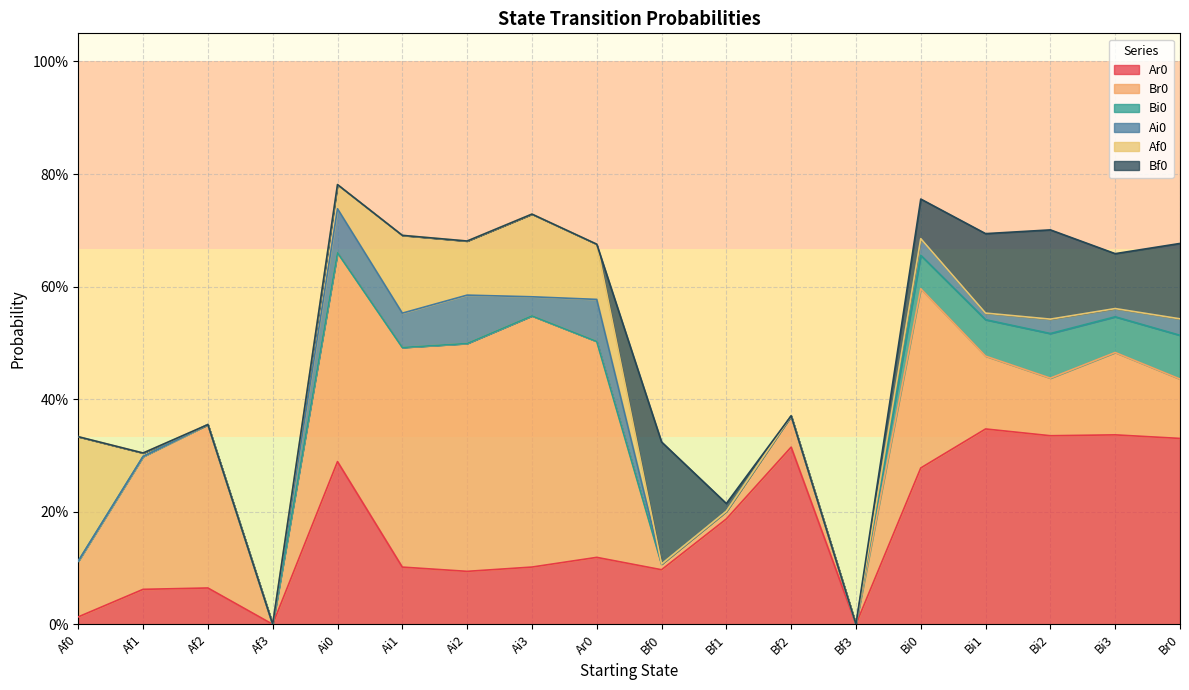

What is the sum of all Af0 values?

0.7